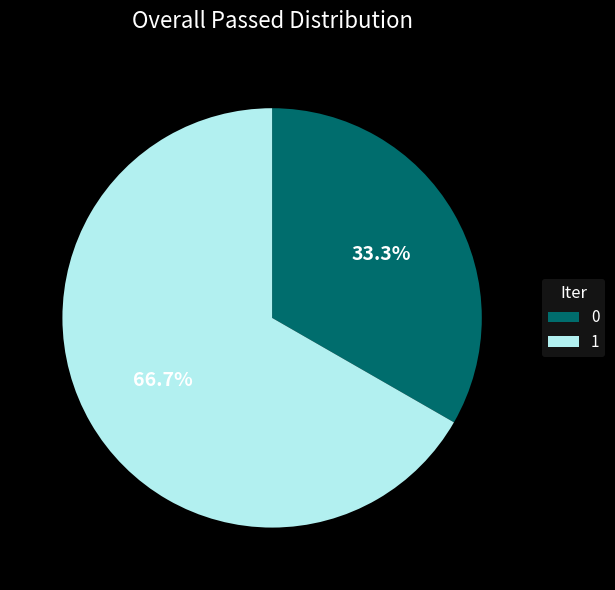

Count the number of slices in the pie.

2